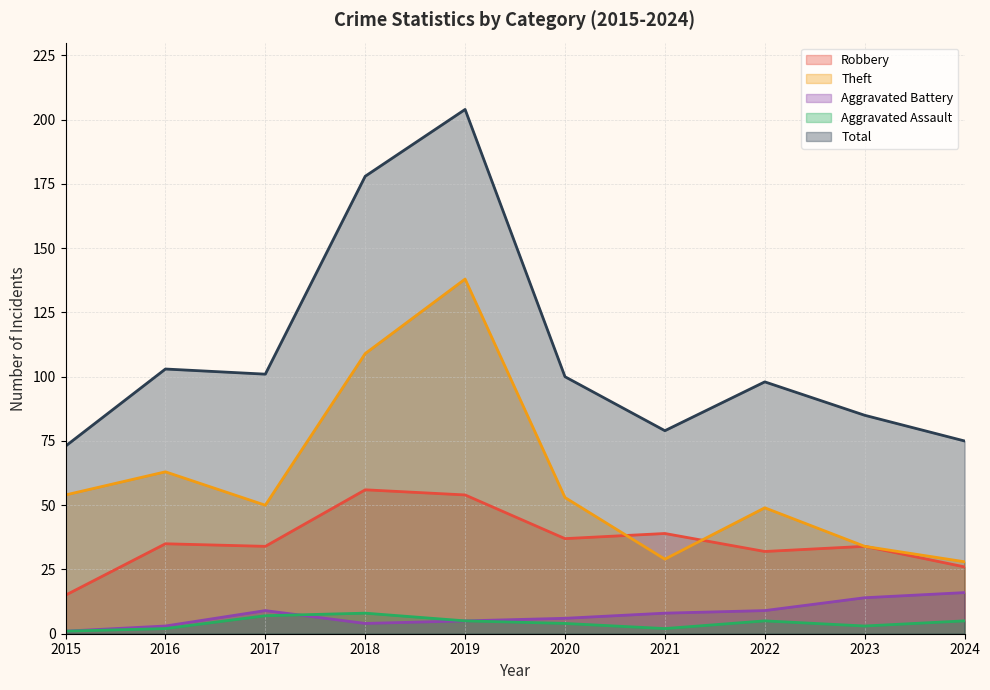

How many lines are shown in the chart?

5